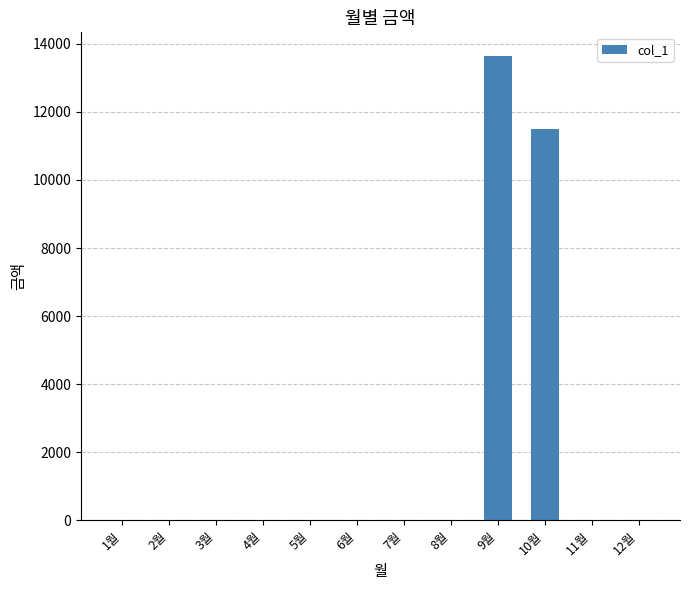

What is the change in value from 9월 to 11월?

-13650